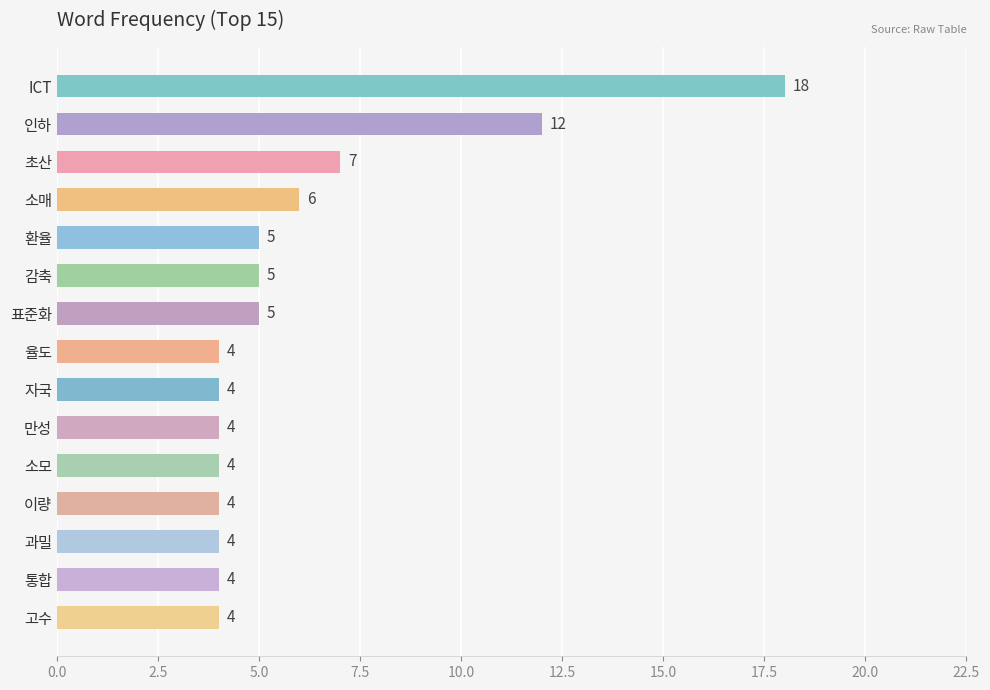

Is it true that the value at 소매 is 6?

True